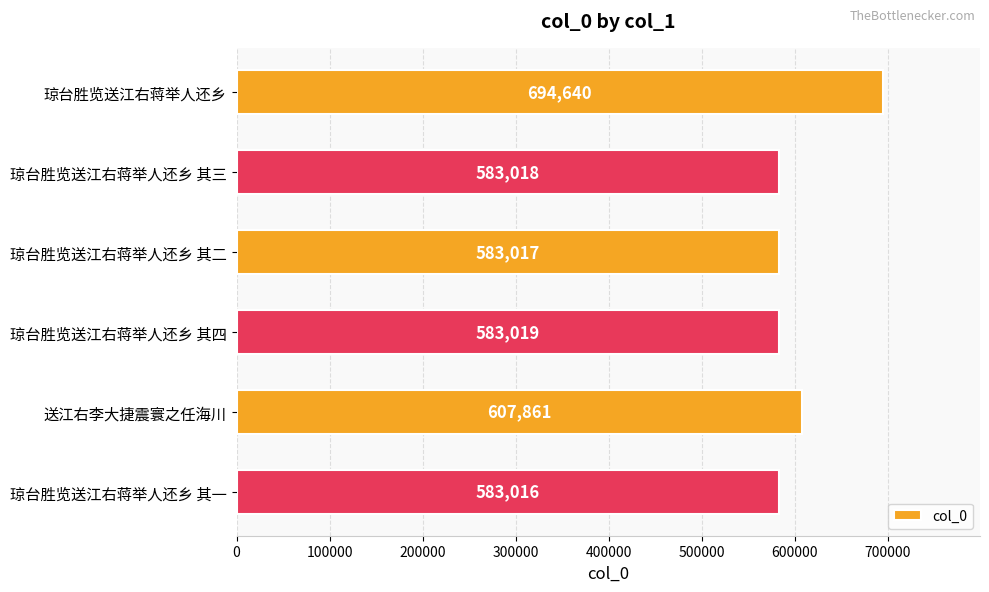

Rank the categories by value from lowest to highest.

琼台胜览送江右蒋举人还乡 其一, 琼台胜览送江右蒋举人还乡 其二, 琼台胜览送江右蒋举人还乡 其三, 琼台胜览送江右蒋举人还乡 其四, 送江右李大捷震寰之任海川, 琼台胜览送江右蒋举人还乡